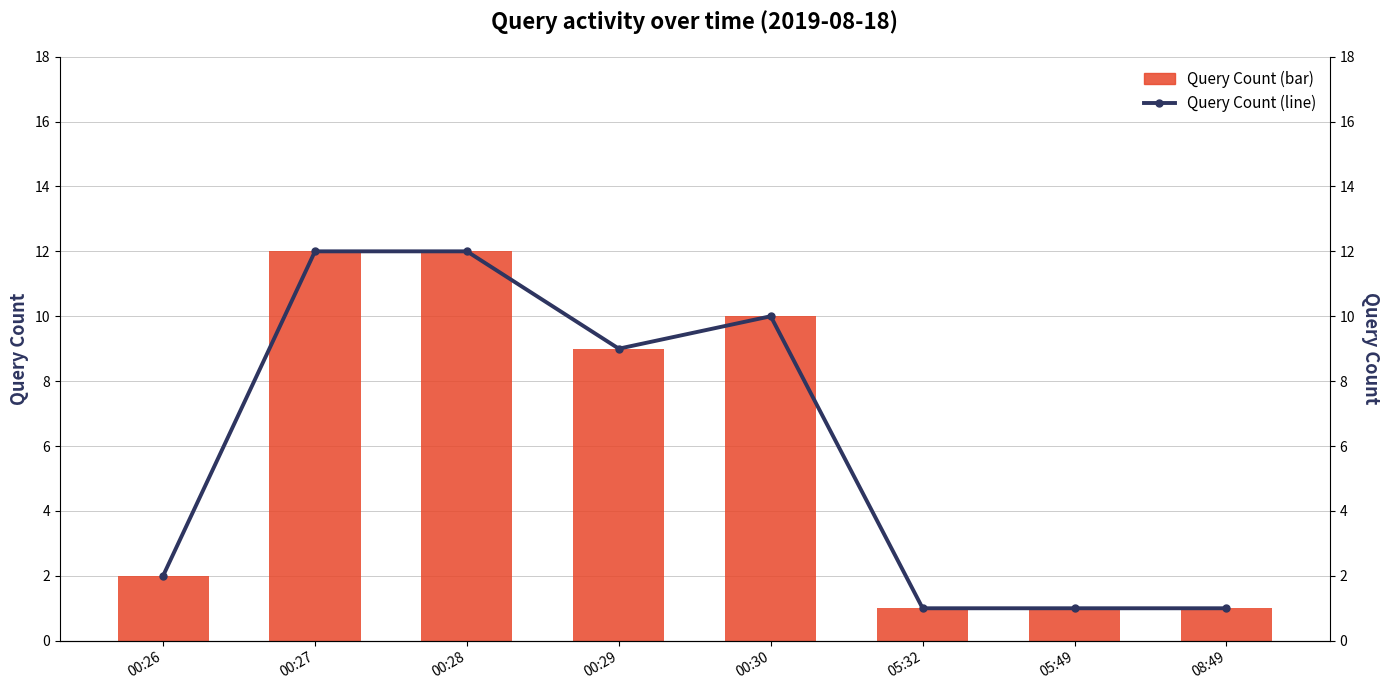

Does the chart contain any negative values?

No